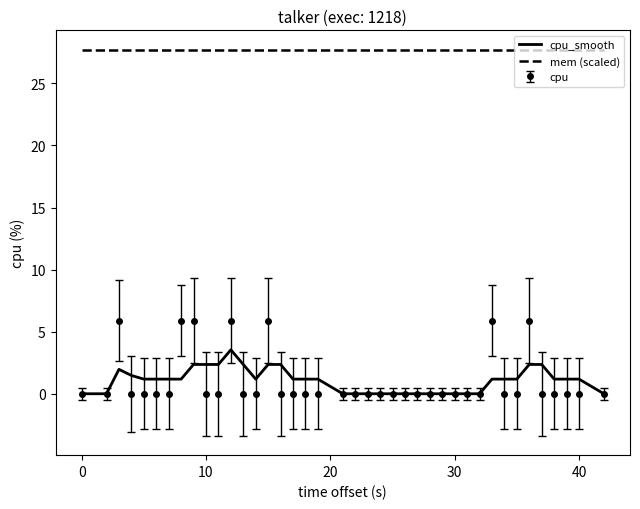

Which series has the largest total across all categories?

mem (scaled)